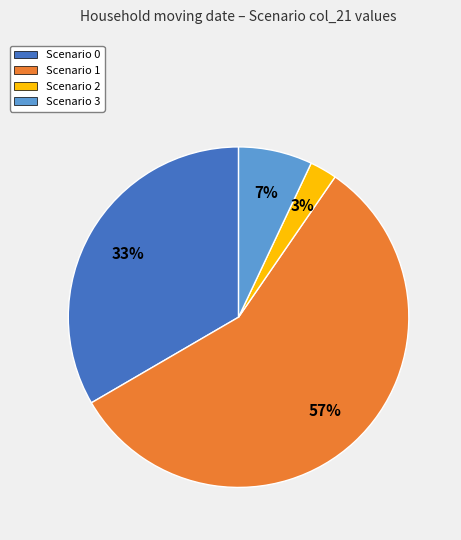

What percentage is the Scenario 1 slice, to the nearest percent?

57%